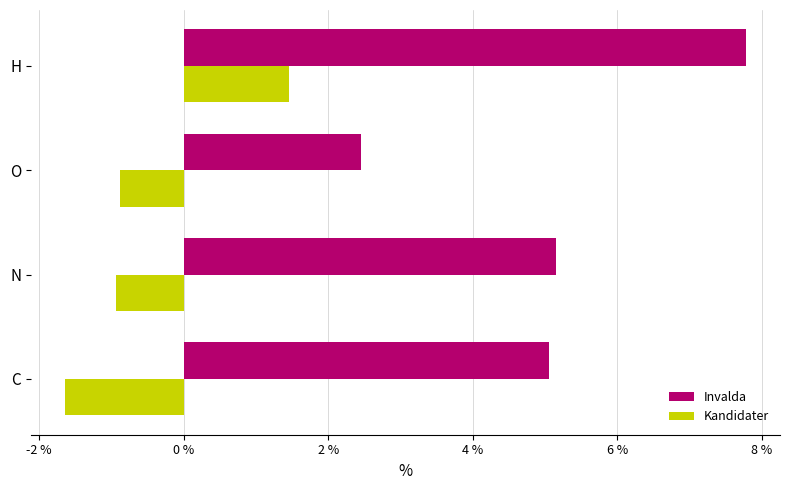

At which label does Invalda reach its minimum?

O